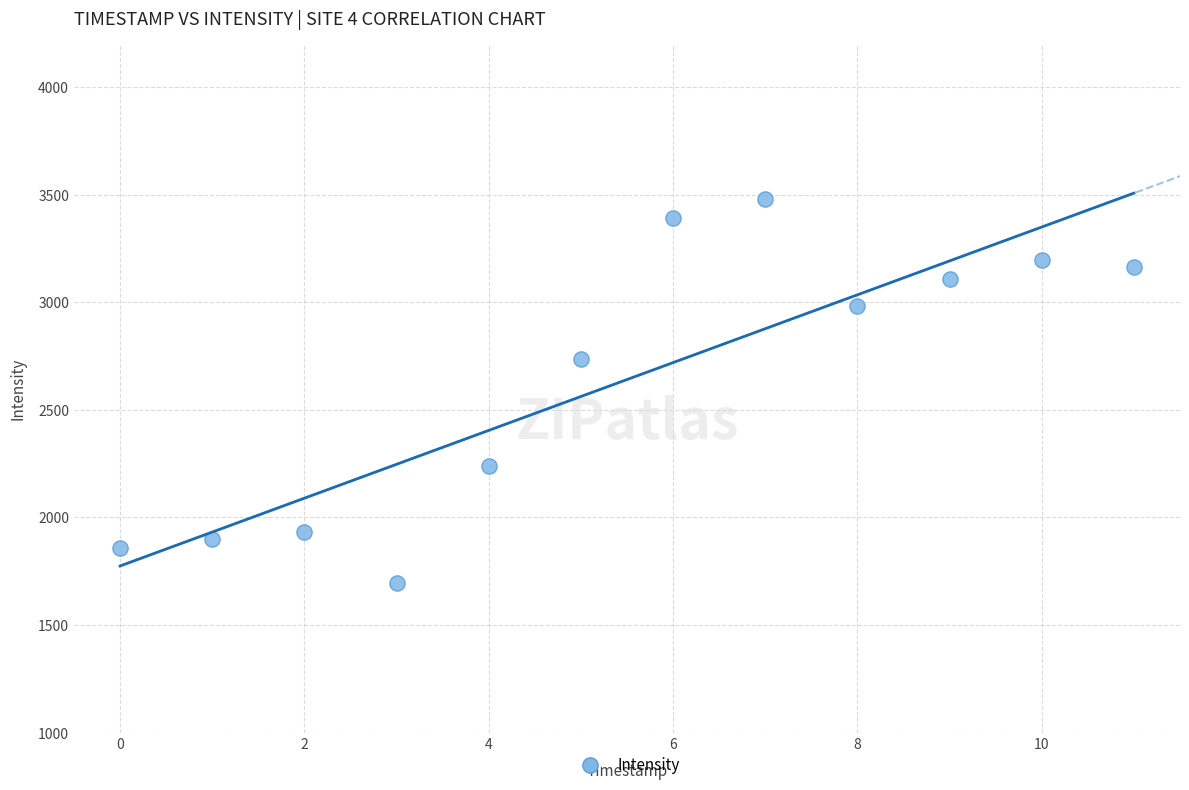

What Y value in the scatter plot is closest to 2587?

2736.4